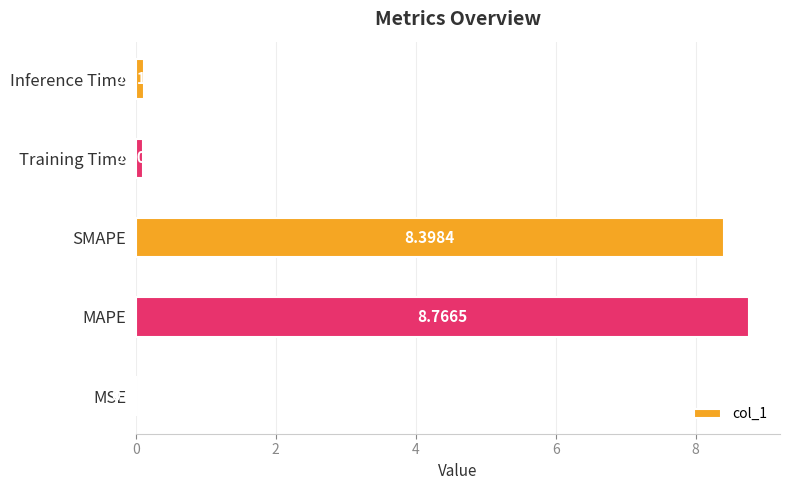

Which category has the highest value across all series?

MAPE